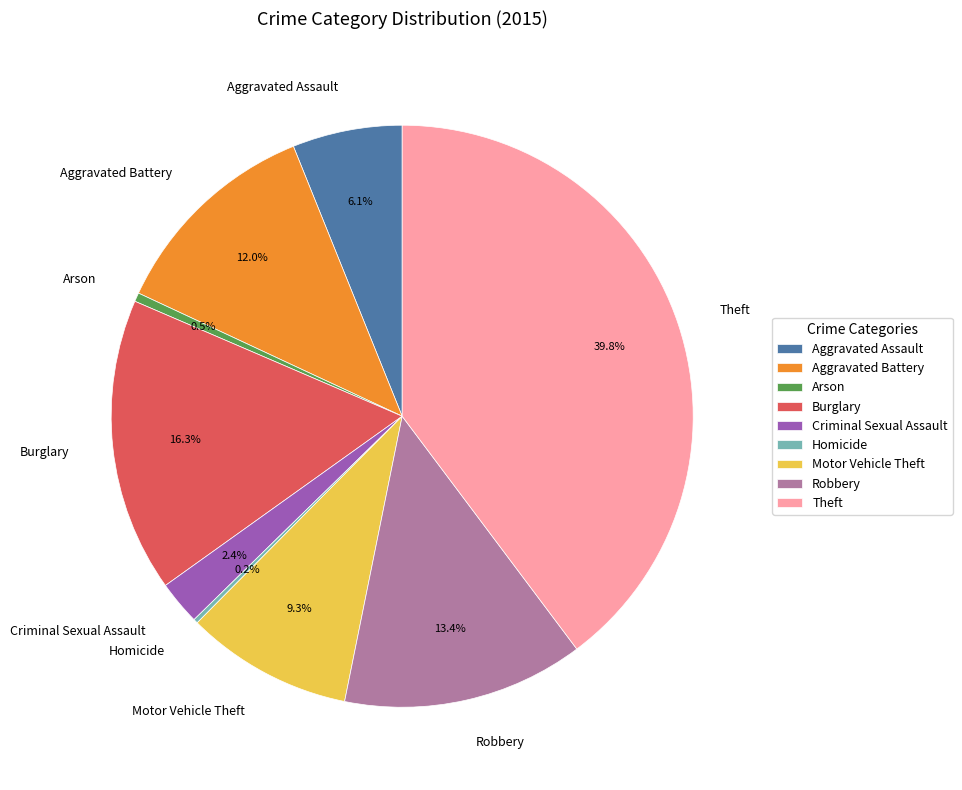

Approximately how many times larger is the value at Aggravated Assault compared to Criminal Sexual Assault?

2.5